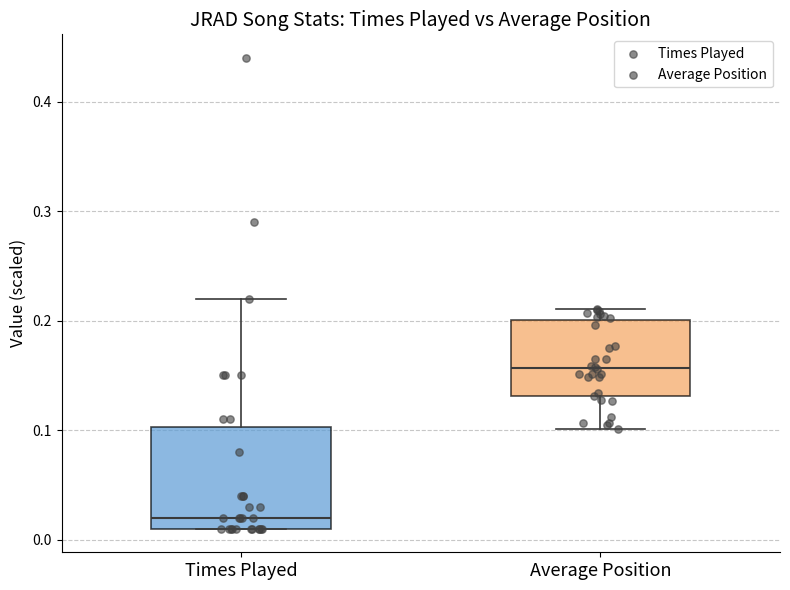

Which box has the lowest median line?

Times Played